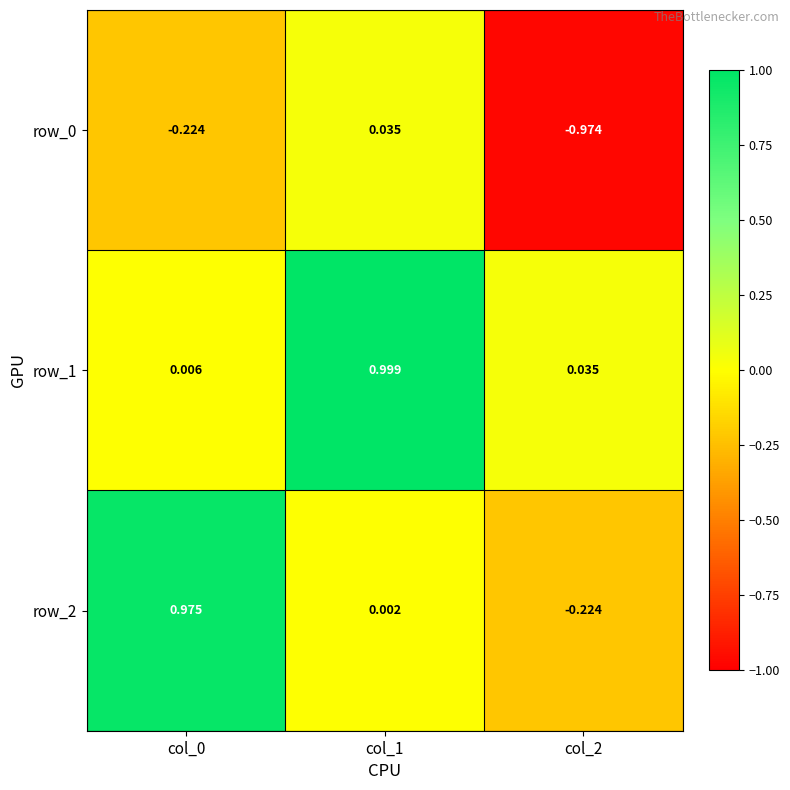

The value of row_2 at col_1 is 0.0. True or false?

False